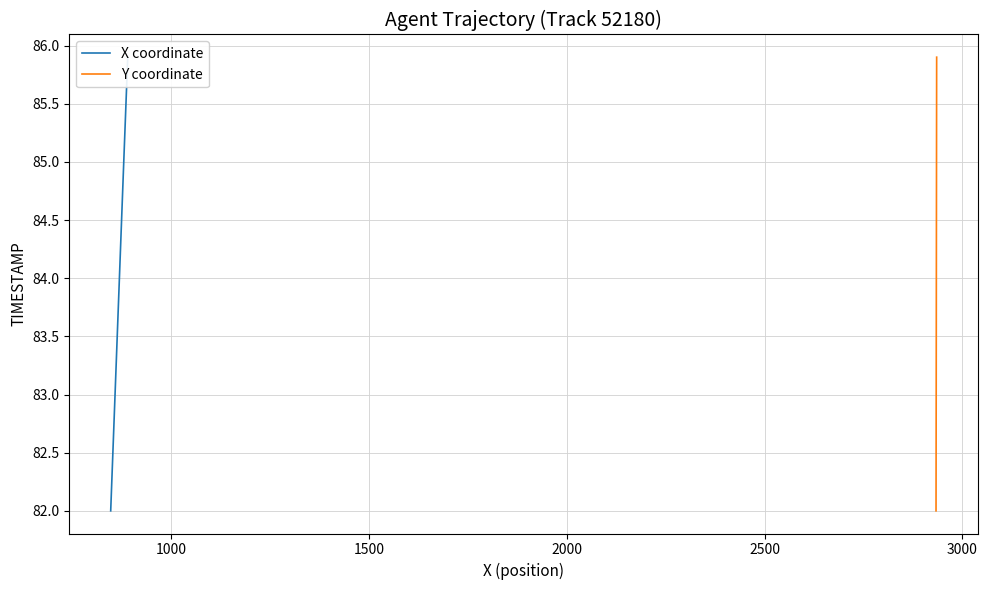

Count the number of data series in this chart.

2